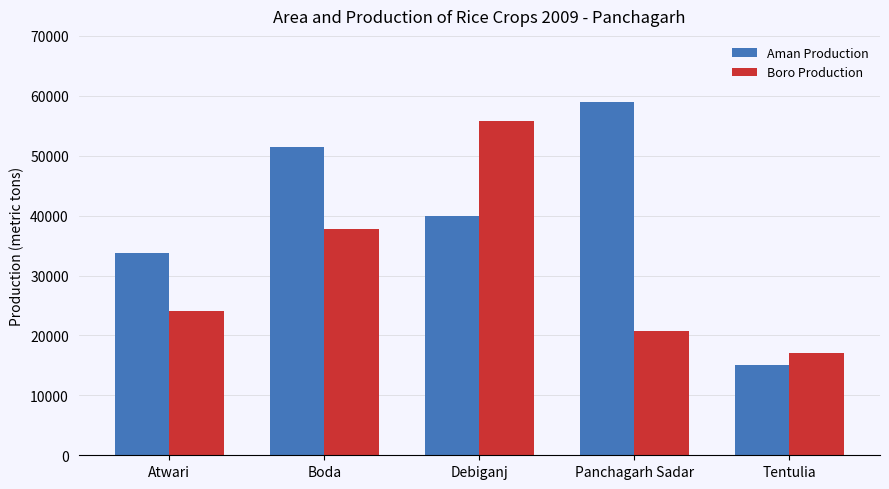

Reading left to right, what are all the values shown in this chart?

Aman Production: 33750	51400	40018	59010	14991
Boro Production: 24125	37690	55729	20700	17042